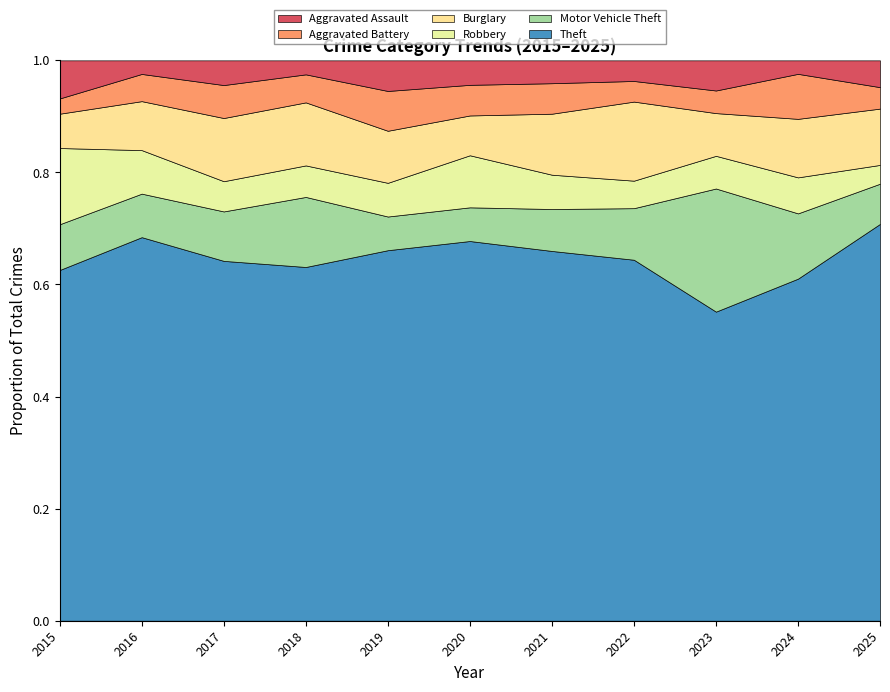

How many series are shown in this chart?

6